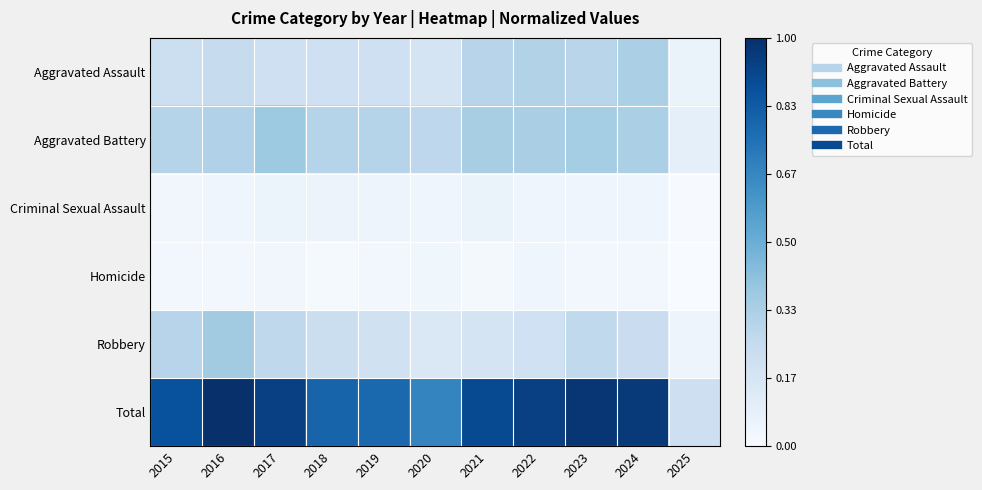

Reading left to right, transcribe all the data shown in this chart.

Aggravated Assault: 2015=0.2	2016=0.2	2017=0.2	2018=0.2	2019=0.2	2020=0.2	2021=0.3	2022=0.3	2023=0.3	2024=0.3	2025=0.1
Aggravated Battery: 2015=0.3	2016=0.3	2017=0.4	2018=0.3	2019=0.3	2020=0.3	2021=0.3	2022=0.3	2023=0.4	2024=0.3	2025=0.1
Criminal Sexual Assault: 2015=0.0	2016=0.0	2017=0.1	2018=0.1	2019=0.0	2020=0.0	2021=0.1	2022=0.0	2023=0.0	2024=0.0	2025=0.0
Homicide: 2015=0.0	2016=0.0	2017=0.0	2018=0.0	2019=0.0	2020=0.0	2021=0.0	2022=0.0	2023=0.0	2024=0.0	2025=0.0
Robbery: 2015=0.3	2016=0.4	2017=0.3	2018=0.2	2019=0.2	2020=0.1	2021=0.2	2022=0.2	2023=0.3	2024=0.2	2025=0.0
Total: 2015=0.9	2016=1.0	2017=0.9	2018=0.8	2019=0.8	2020=0.7	2021=0.9	2022=0.9	2023=1.0	2024=1.0	2025=0.2